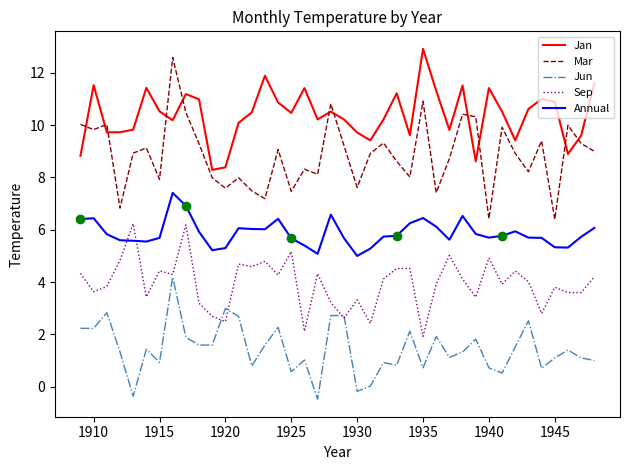

Reading right to left, what are all the values shown in this chart?

Jan: 11.6	9.6	8.9	10.9	11.0	10.6	9.4	10.5	11.4	8.6	11.5	9.8	11.3	12.9	9.6	11.2	10.2	9.4	9.7	10.2	10.5	10.2	11.4	10.5	10.9	11.9	10.5	10.1	8.4	8.3	11.0	11.2	10.2	10.5	11.4	9.8	9.7	9.7	11.5	8.8
Mar: 9.0	9.3	10.0	6.4	9.4	8.2	8.9	9.9	6.4	10.3	10.4	8.7	7.4	10.9	8.0	8.6	9.3	8.9	7.6	9.2	10.8	8.1	8.3	7.5	9.1	7.2	7.5	8.0	7.6	8.0	9.3	10.5	12.6	7.9	9.1	8.9	6.8	10.0	9.8	10.0
Jun: 1.0	1.1	1.4	1.1	0.7	2.5	1.5	0.5	0.7	1.8	1.3	1.1	1.9	0.7	2.1	0.8	0.9	0.0	-0.2	2.7	2.7	-0.5	1.0	0.6	2.3	1.6	0.8	2.7	3.0	1.6	1.6	1.9	4.2	0.9	1.4	-0.4	1.3	2.8	2.2	2.2
Sep: 4.2	3.6	3.6	3.8	2.8	4.0	4.4	3.9	4.9	3.4	4.1	5.0	3.9	1.9	4.5	4.5	4.1	2.4	3.3	2.6	3.2	4.3	2.1	5.2	4.3	4.8	4.6	4.7	2.5	2.7	3.2	6.2	4.3	4.4	3.4	6.2	4.8	3.8	3.6	4.3
Annual: 6.1	5.7	5.3	5.3	5.7	5.7	5.9	5.8	5.7	5.8	6.5	5.6	6.1	6.5	6.2	5.8	5.7	5.3	5.0	5.7	6.6	5.1	5.4	5.7	6.4	6.0	6.0	6.1	5.3	5.2	5.9	6.9	7.4	5.7	5.5	5.6	5.6	5.8	6.4	6.4